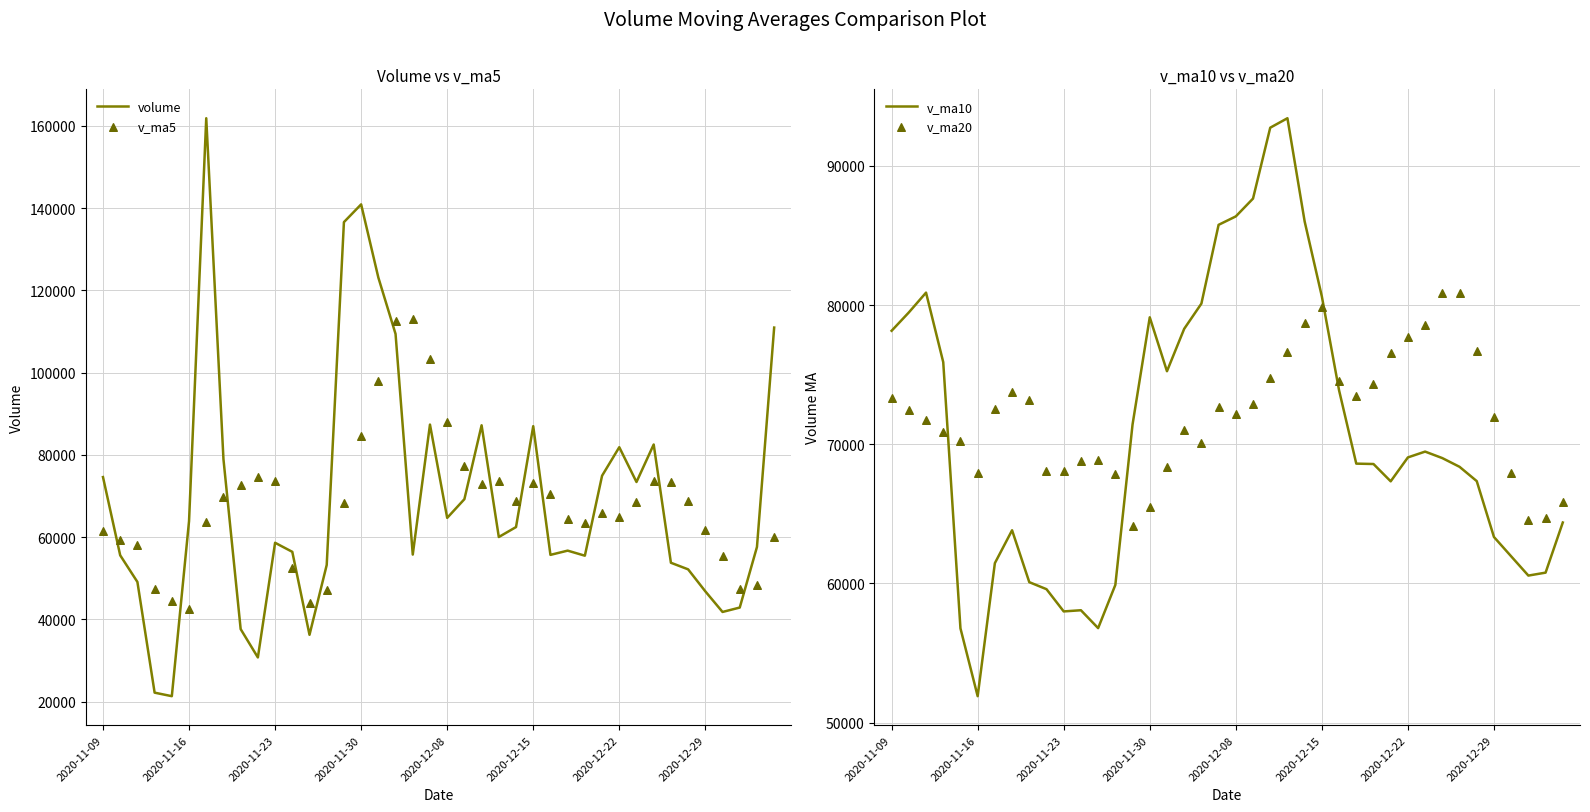

Which series has the widest spread of Y values?

volume